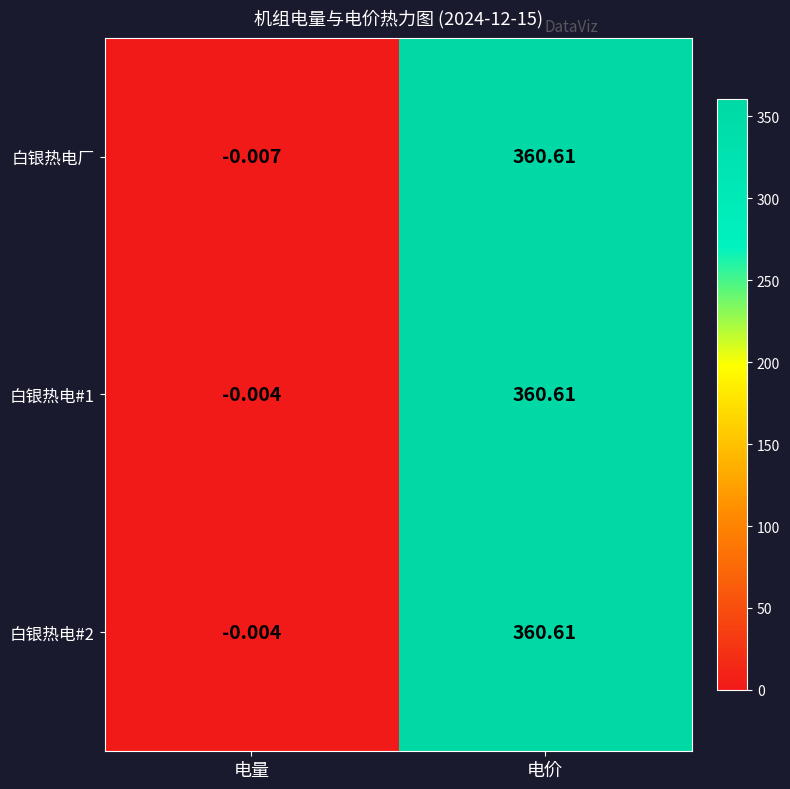

At which category is the sum across all series the highest?

电价